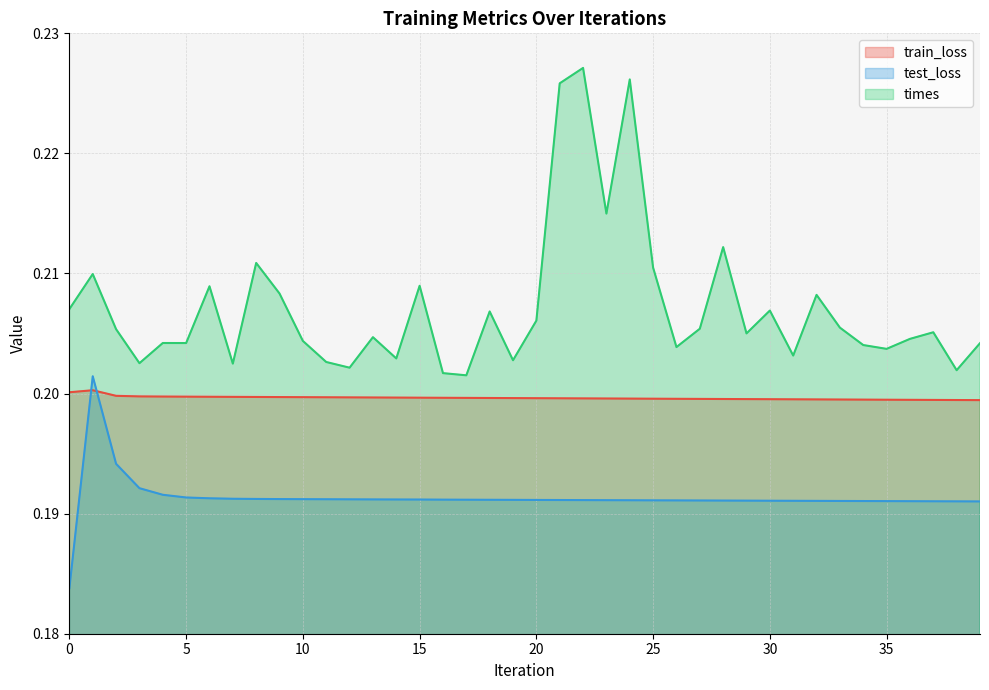

What is the total value across all series at 4?

0.6